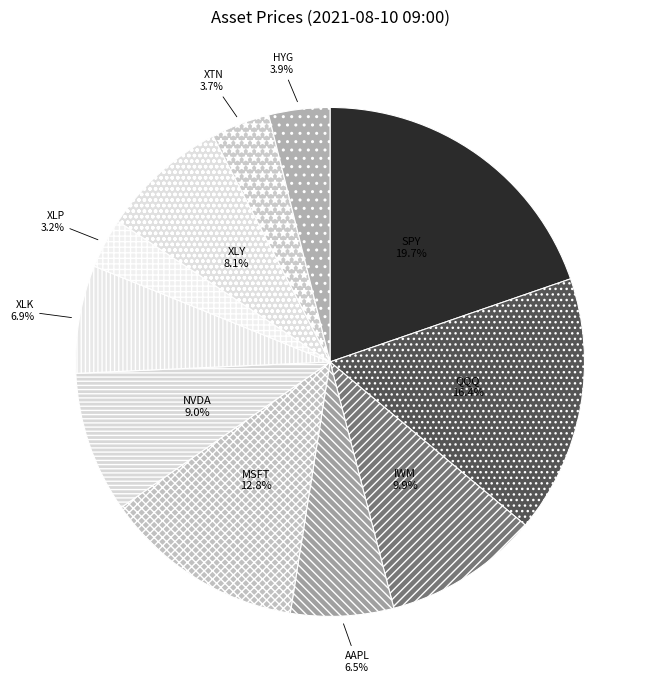

To the nearest percent, what is the combined percentage of XLP and QQQ?

20%